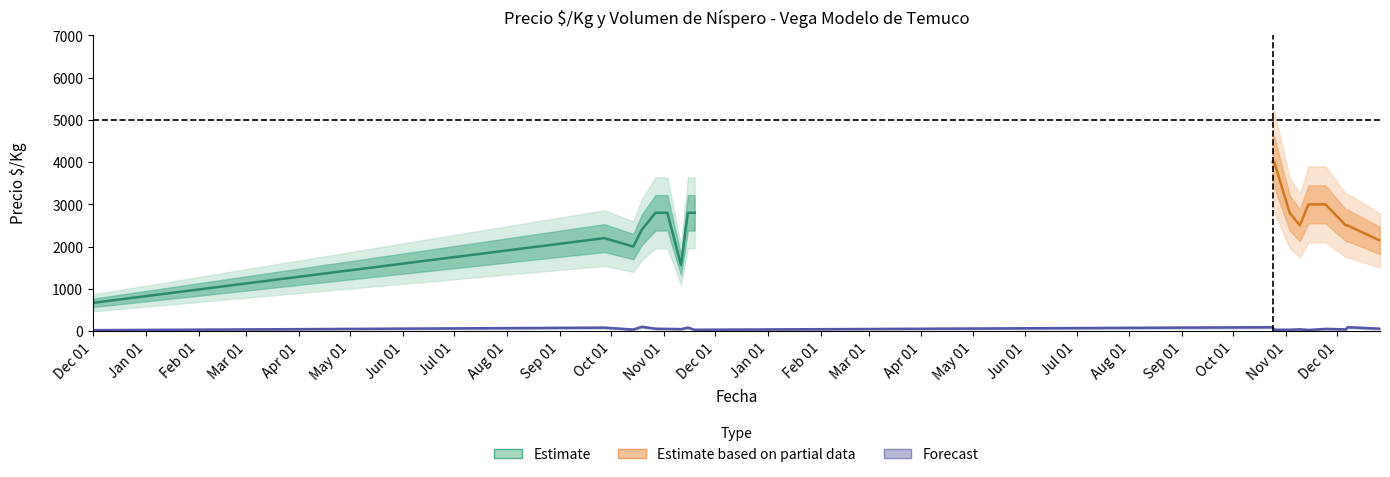

At which category does Volumen reach its first local peak?

2021-10-19